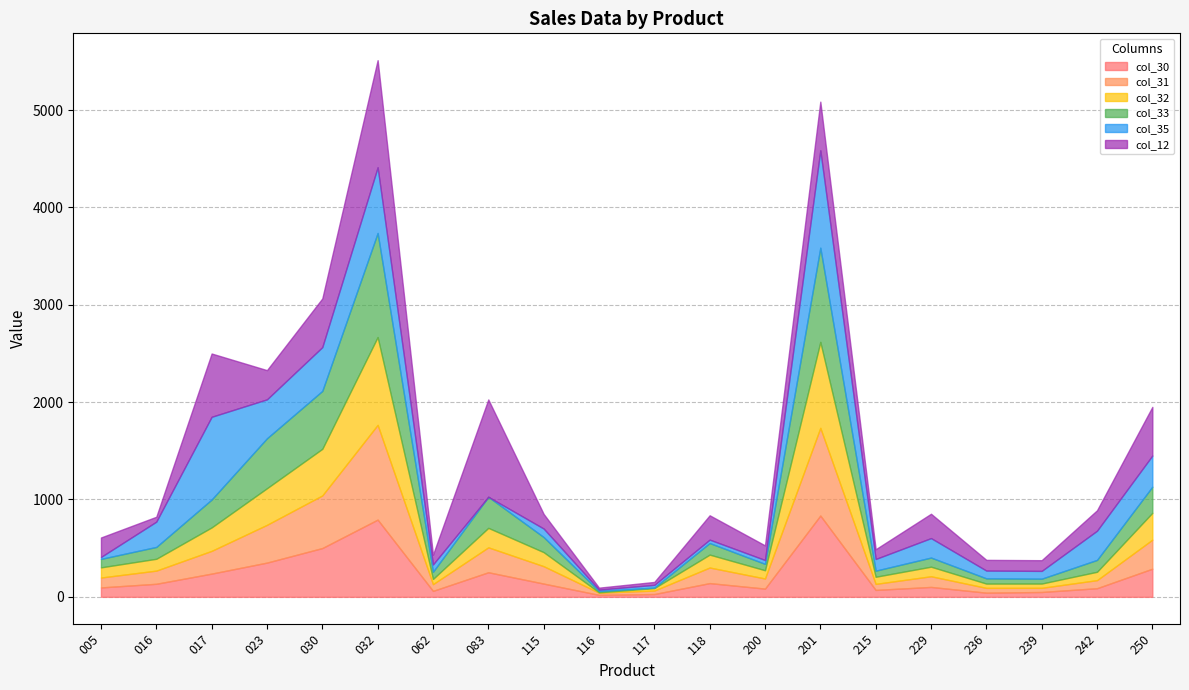

Which has a higher value, 236 or 005?

005